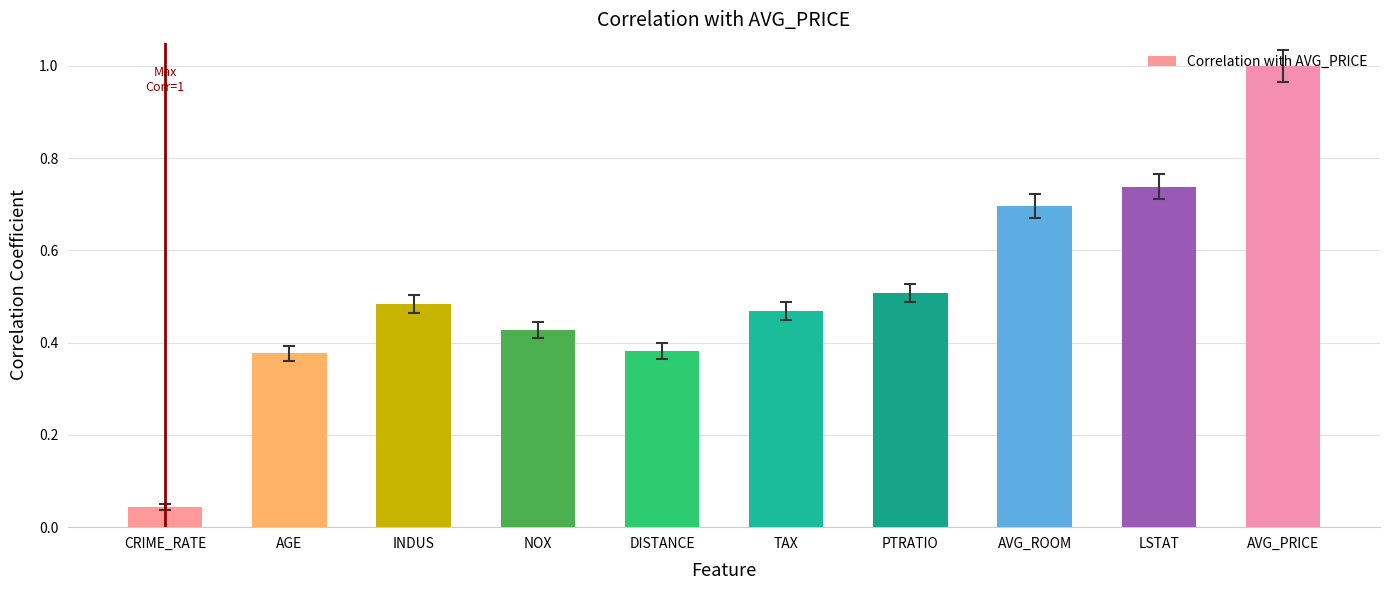

What is the label of the 8th bar from the right?

INDUS